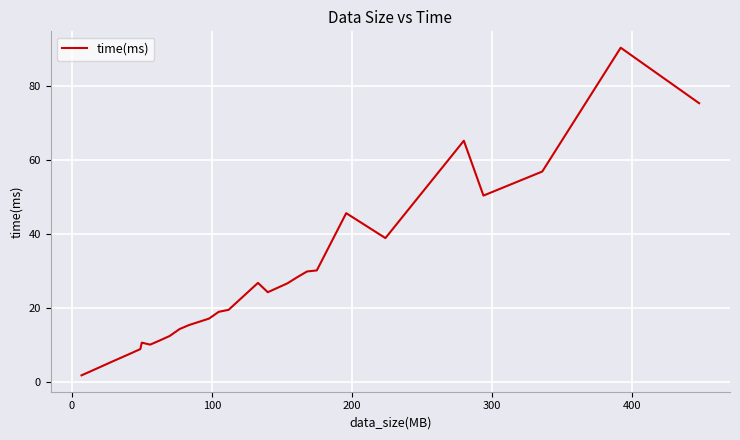

What is the maximum value shown in the chart?

90.2